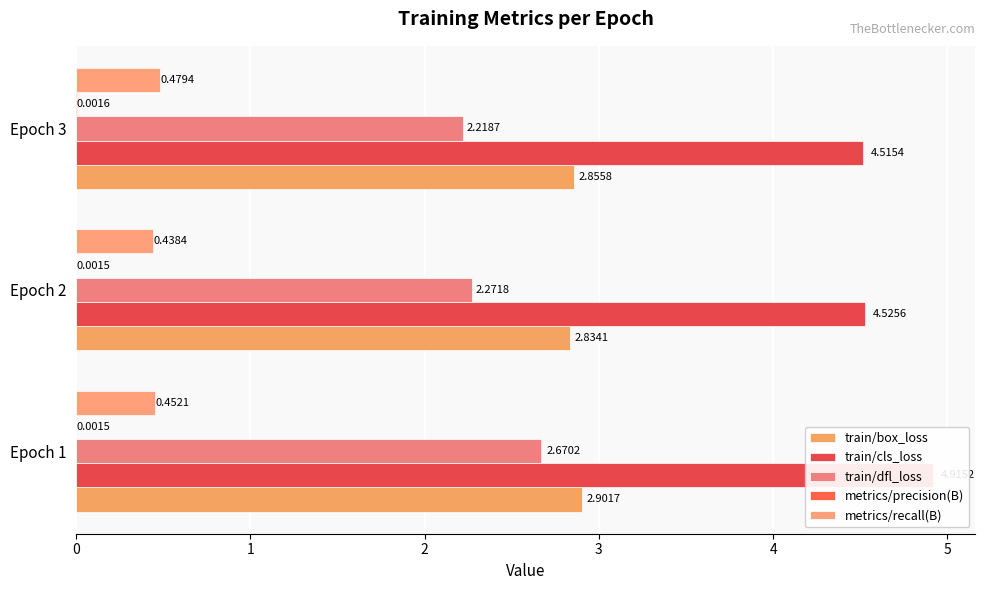

Which series changed the most between Epoch 1 and Epoch 3?

train/dfl_loss